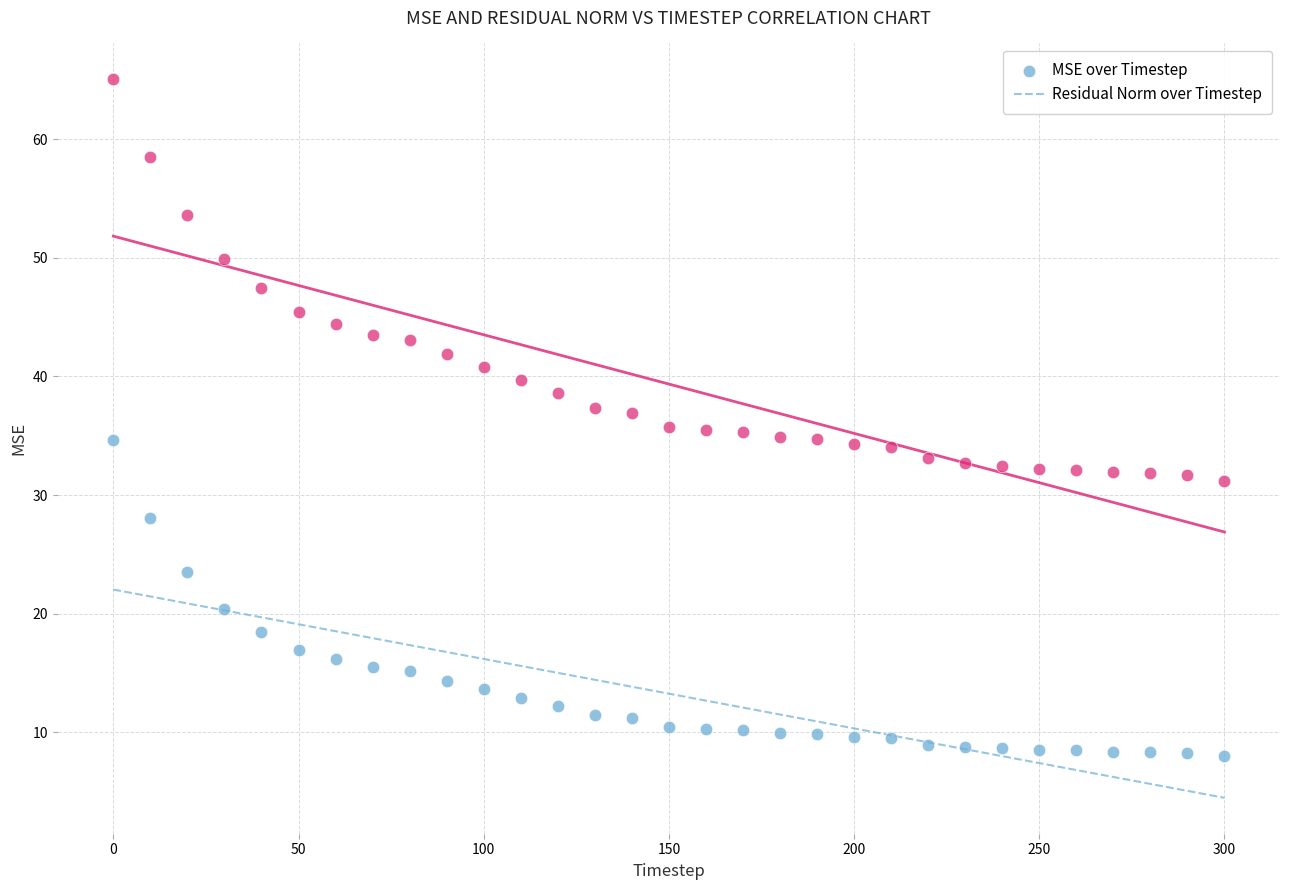

Across all data points, what is the range of X values (max minus min)?

300.0